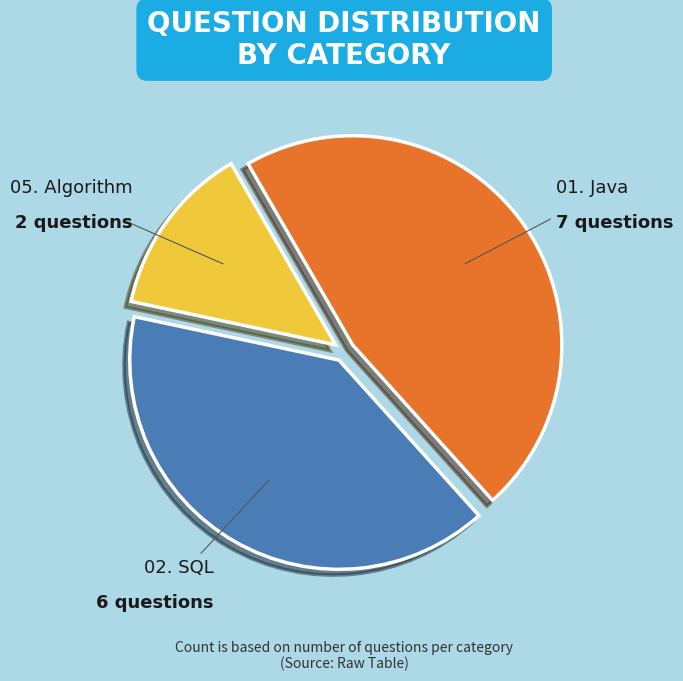

Is the sum of 01. Java and 05. Algorithm greater than half?

Yes